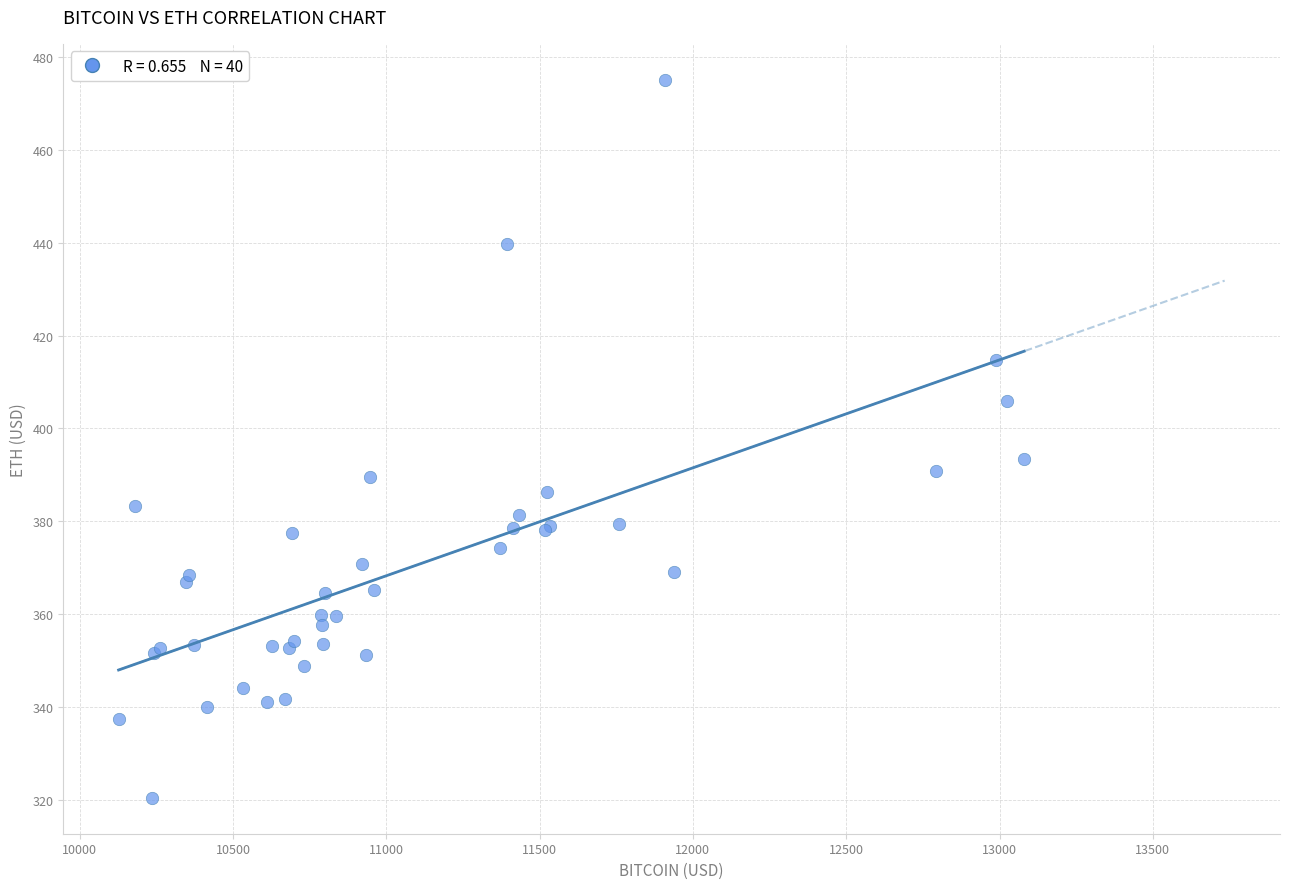

What Y value in the scatter plot is closest to 397?

393.5